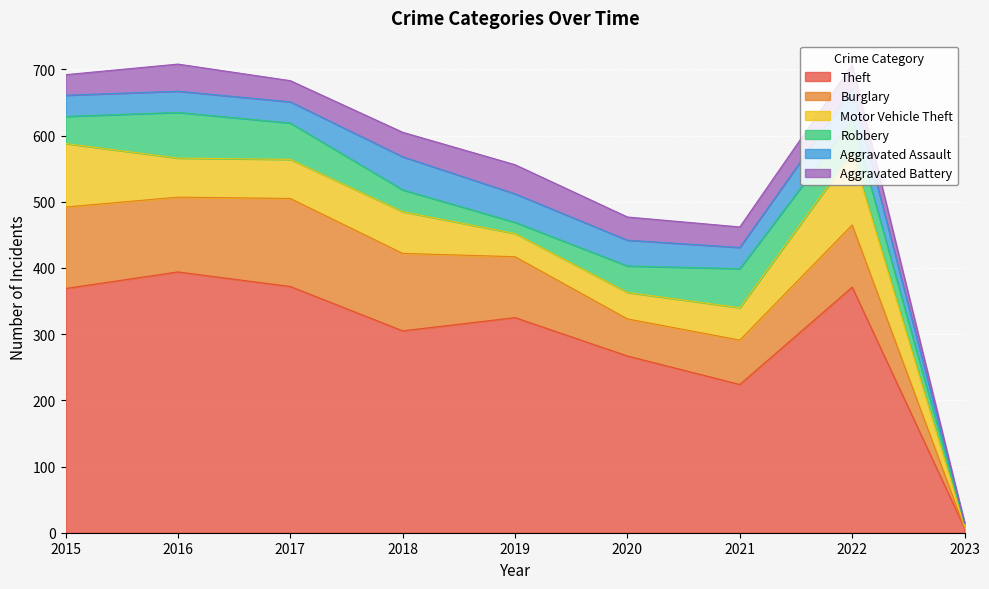

True or false: Robbery has a value of 39 at 2016.

False